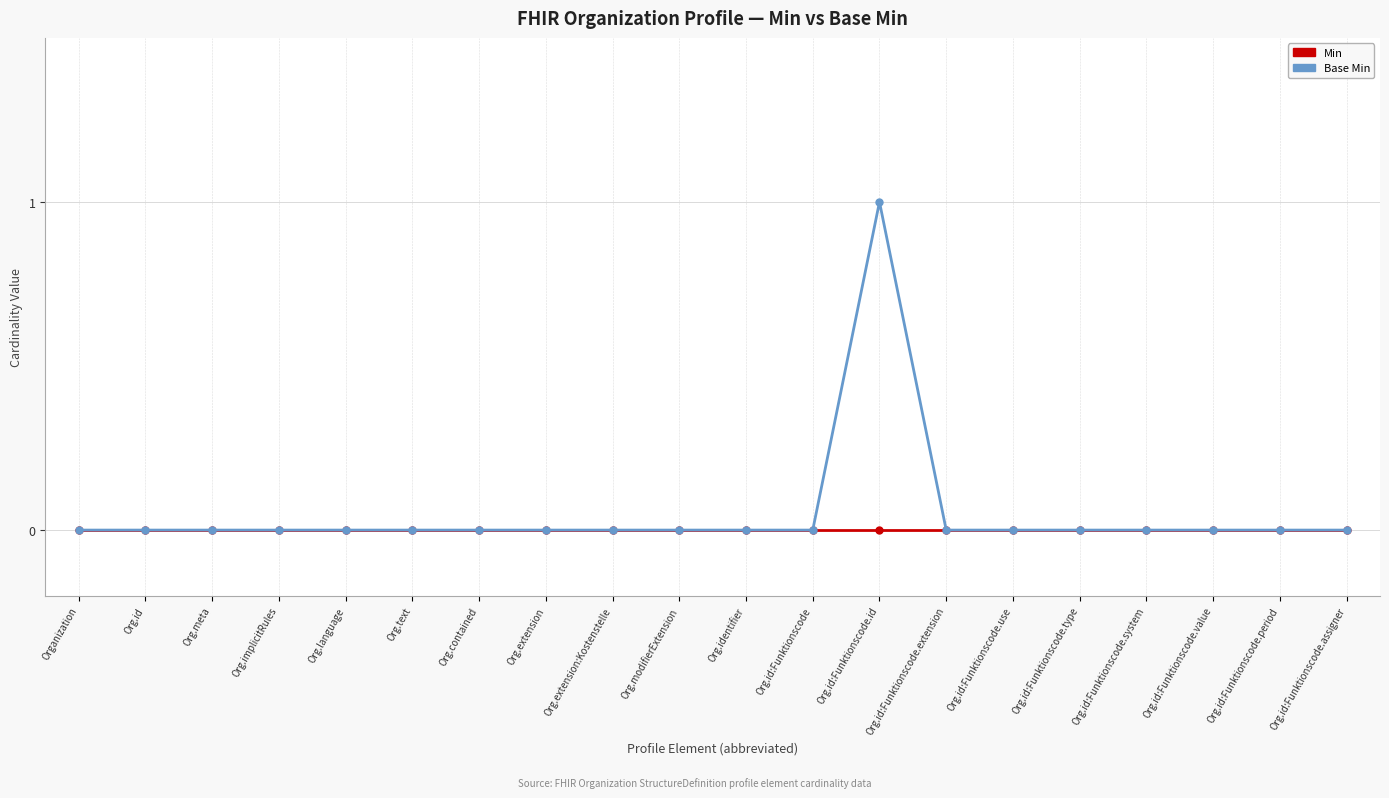

The Min series shows 0 at Organization. True or false?

True